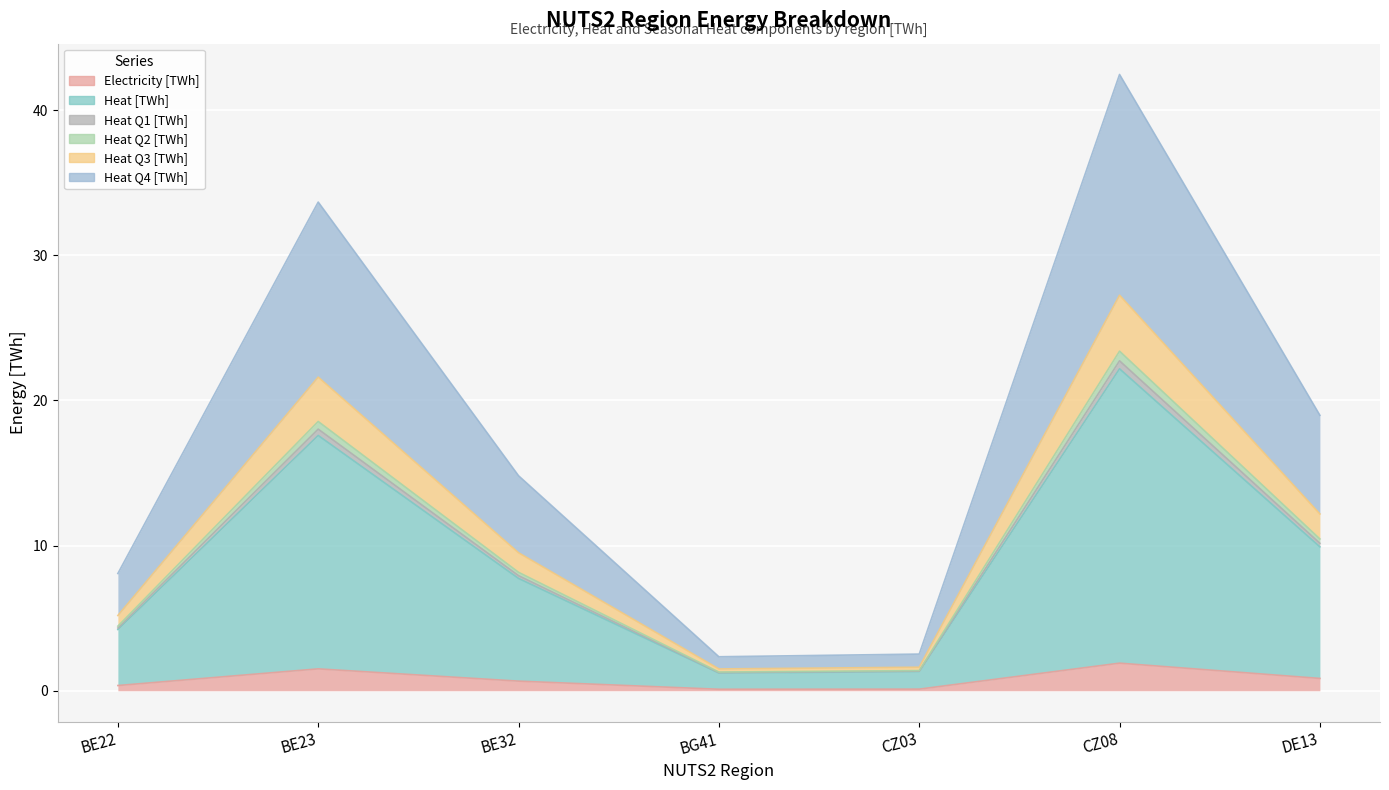

How many interior local valleys does the Heat Q2 [TWh] series have?

1